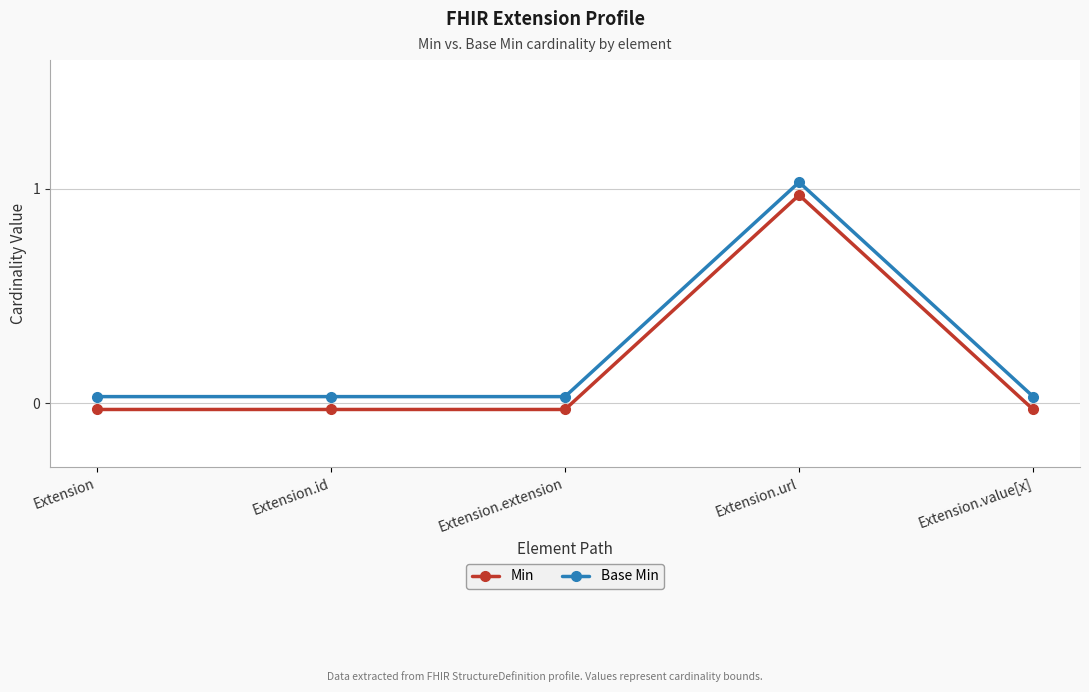

Rank the series by their average value, from lowest to highest.

Min, Base Min